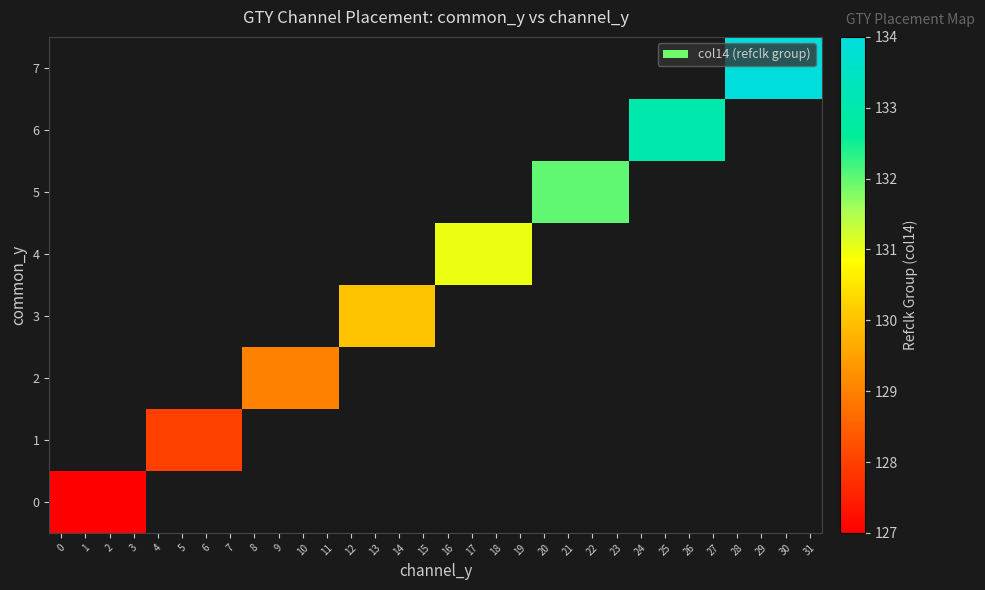

Count the number of data series in this chart.

8